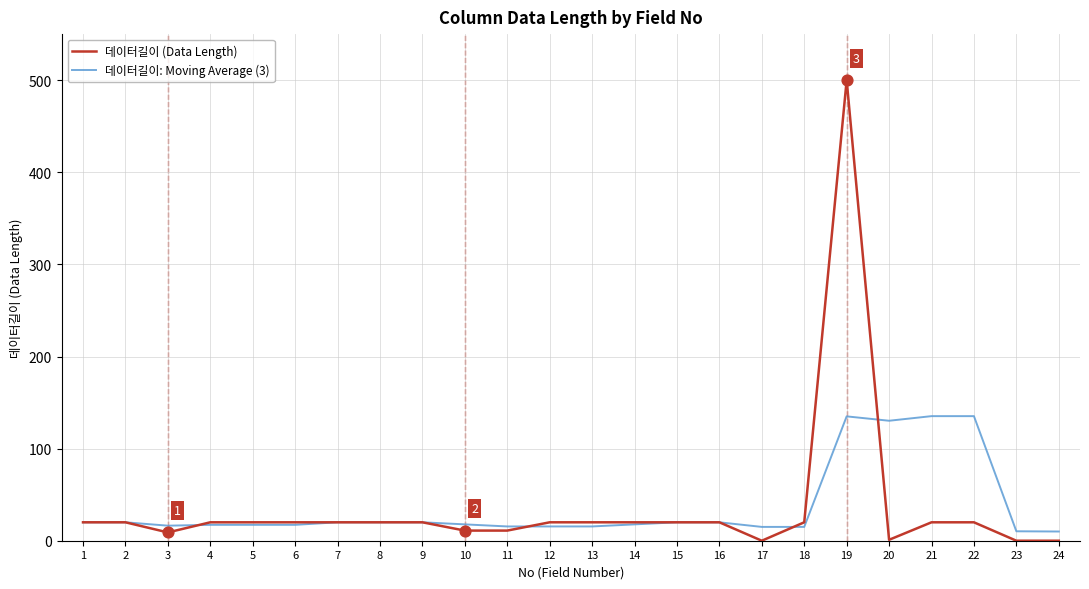

What are all the series names shown in the legend?

데이터길이 (Data Length), 데이터길이: Moving Average (3)